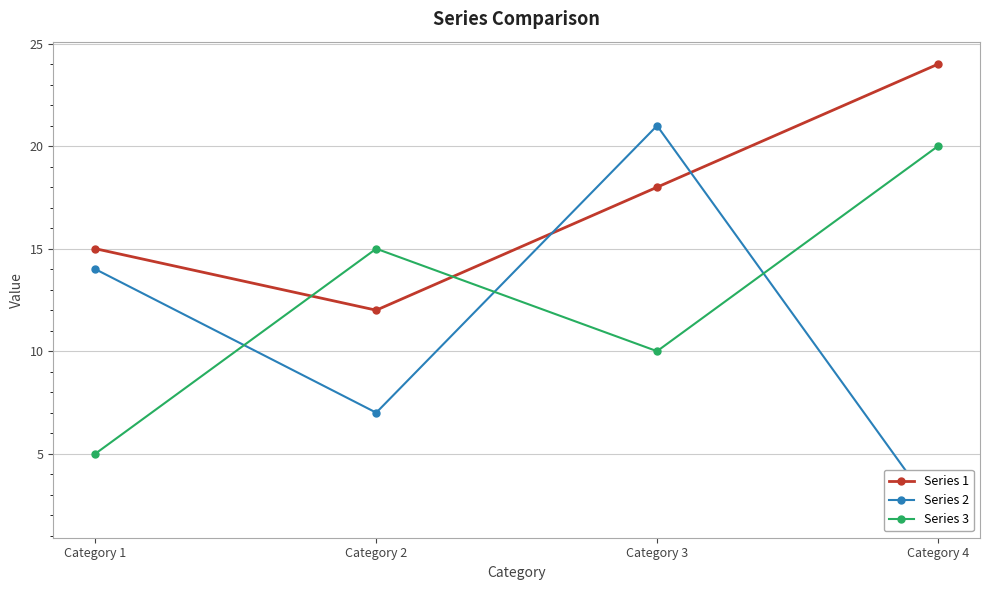

Where do Series 1 and Series 3 first cross each other?

Category 1 and Category 2